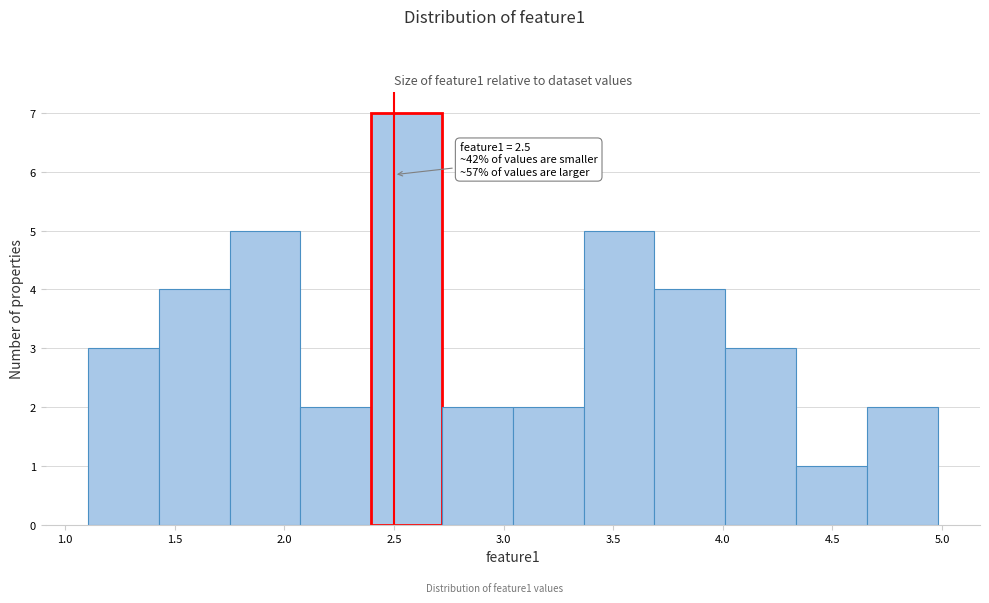

Which range on the x-axis has the tallest bar?

2.40 to 2.70